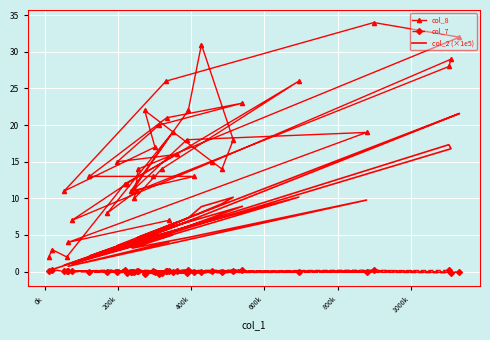

How many interior local peaks does the col_8 series have?

10